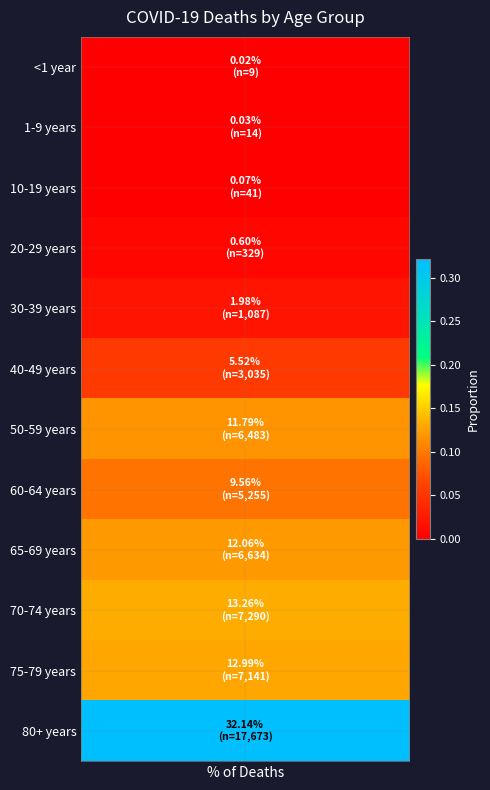

Is it true that the value at 65-69 years is 0.2?

False